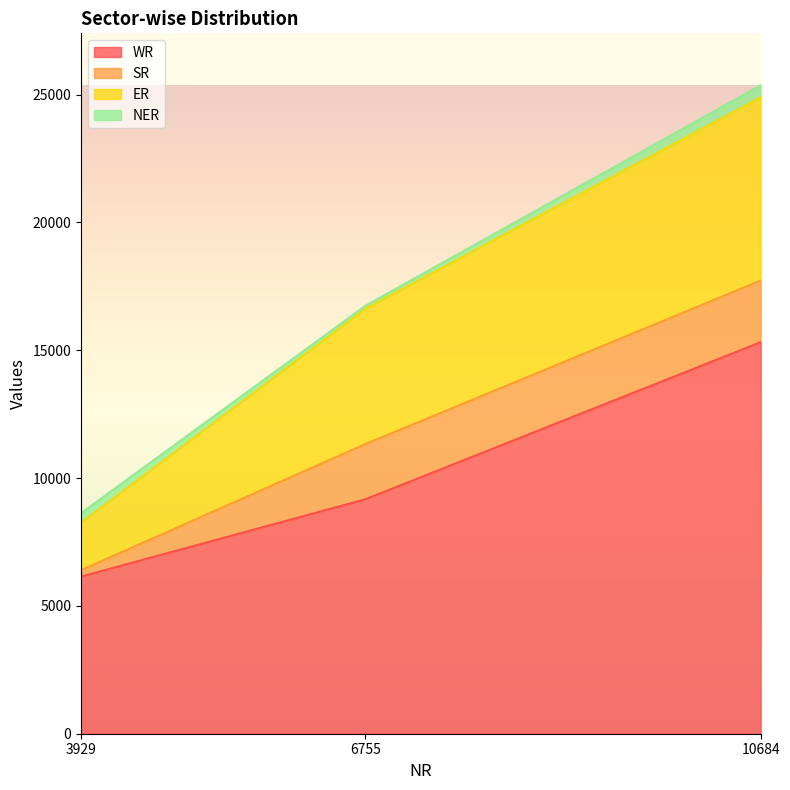

At which category is the sum across all series the highest?

10684